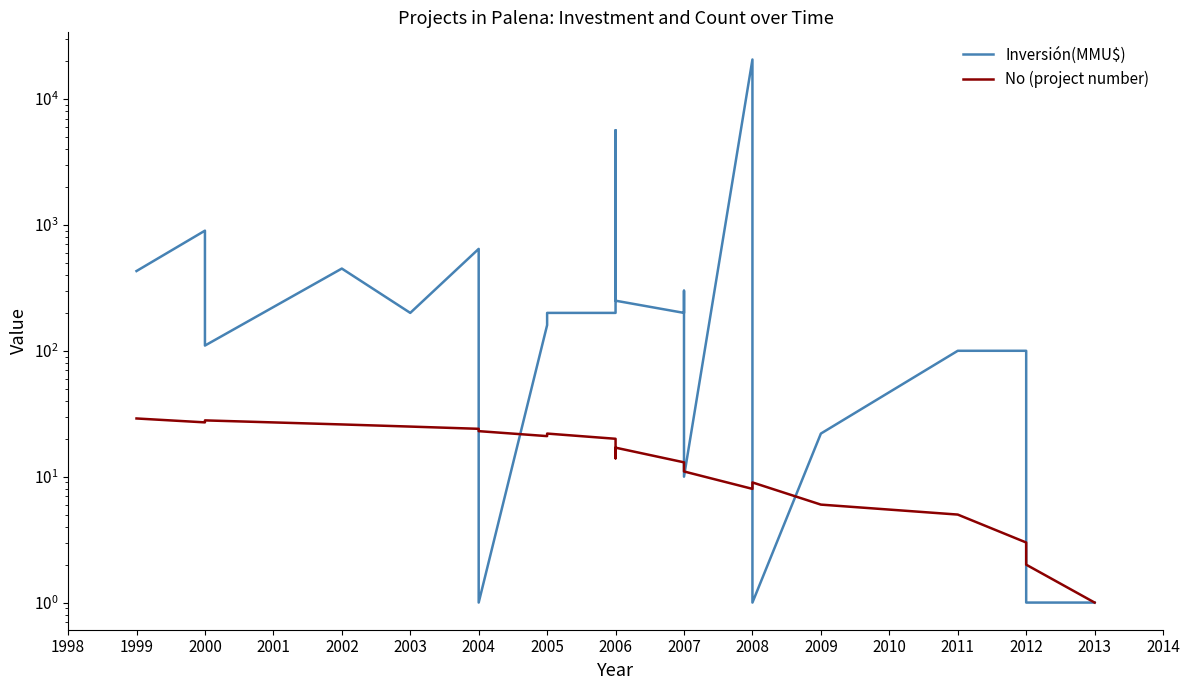

The No (project number) series shows 6 at 2006. True or false?

False